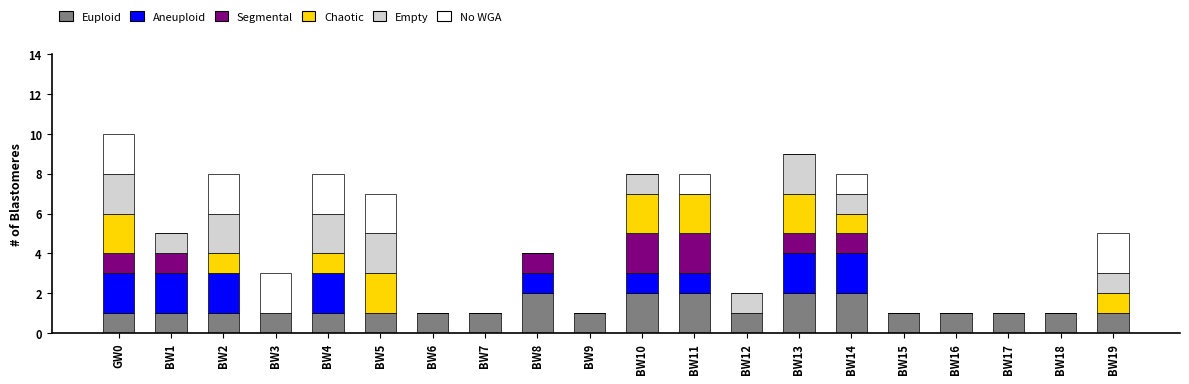

What are all the series names shown in the legend?

Euploid, Aneuploid, Segmental, Chaotic, Empty, No WGA